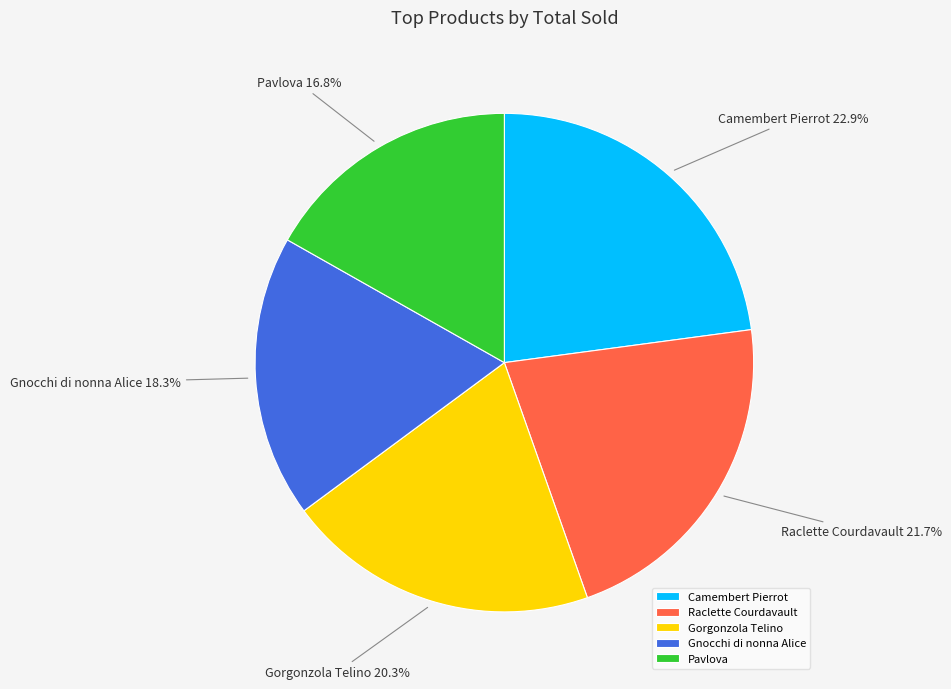

Which has a higher value, Gorgonzola Telino or Gnocchi di nonna Alice?

Gorgonzola Telino